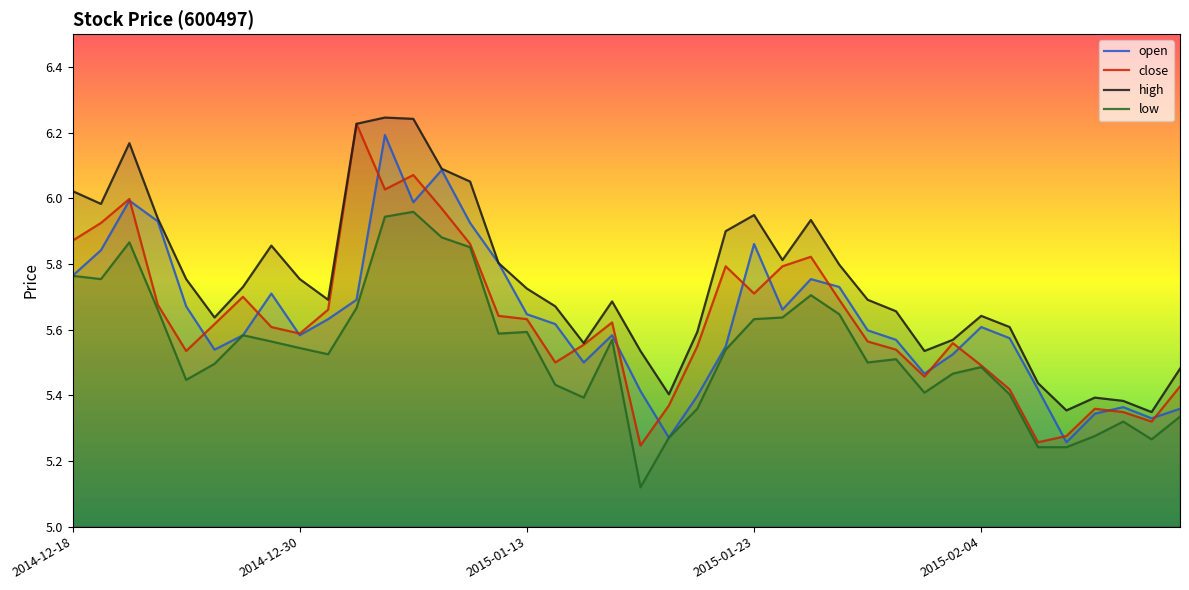

True or false: open and low cross at least once.

False